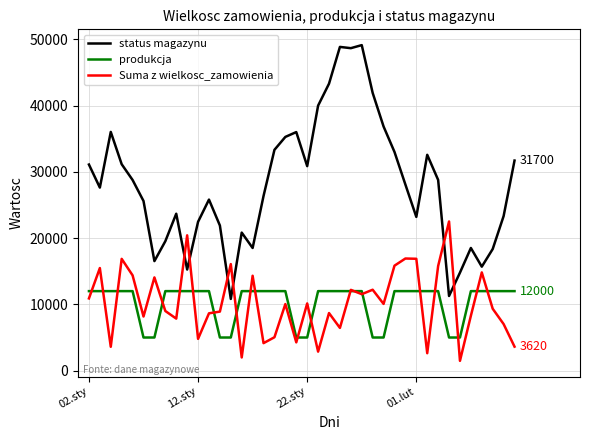

Which series has the widest spread of values?

status magazynu